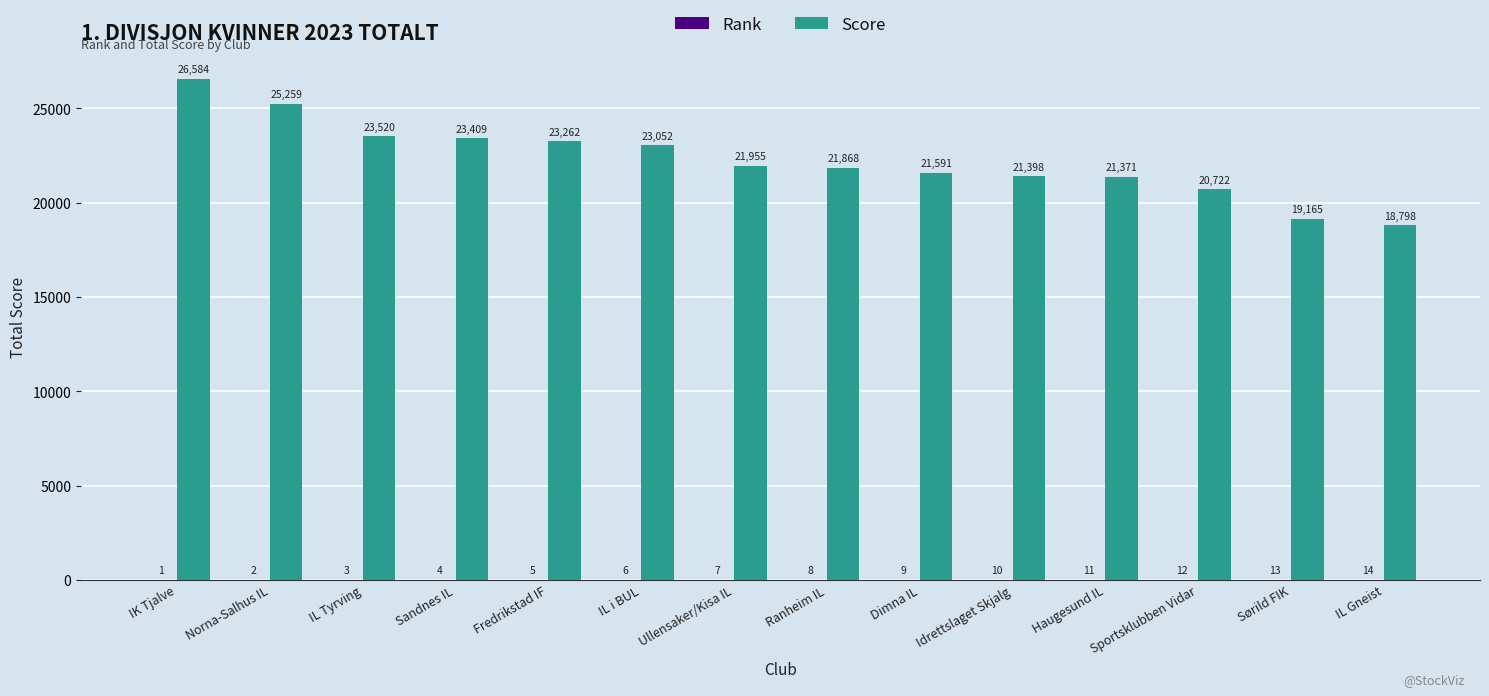

What is the spread (max minus min) of values at IK Tjalve?

26583